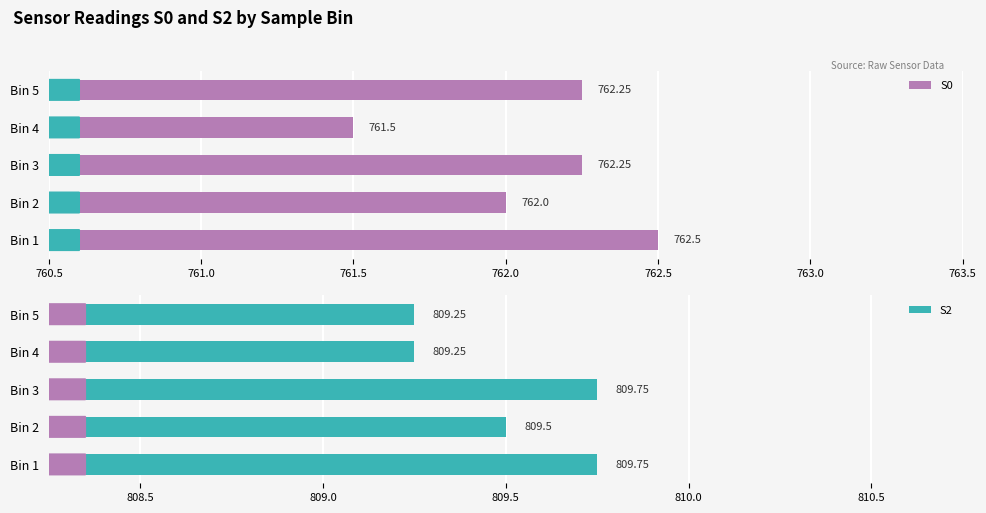

What is the difference between the maximum and minimum values in the S2 series?

0.5